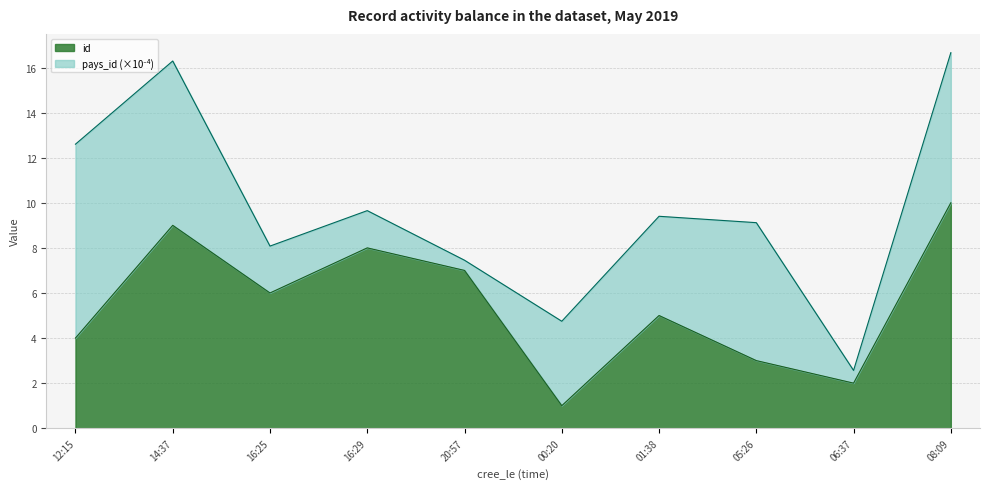

Which category has the lowest value in the id series?

00:20